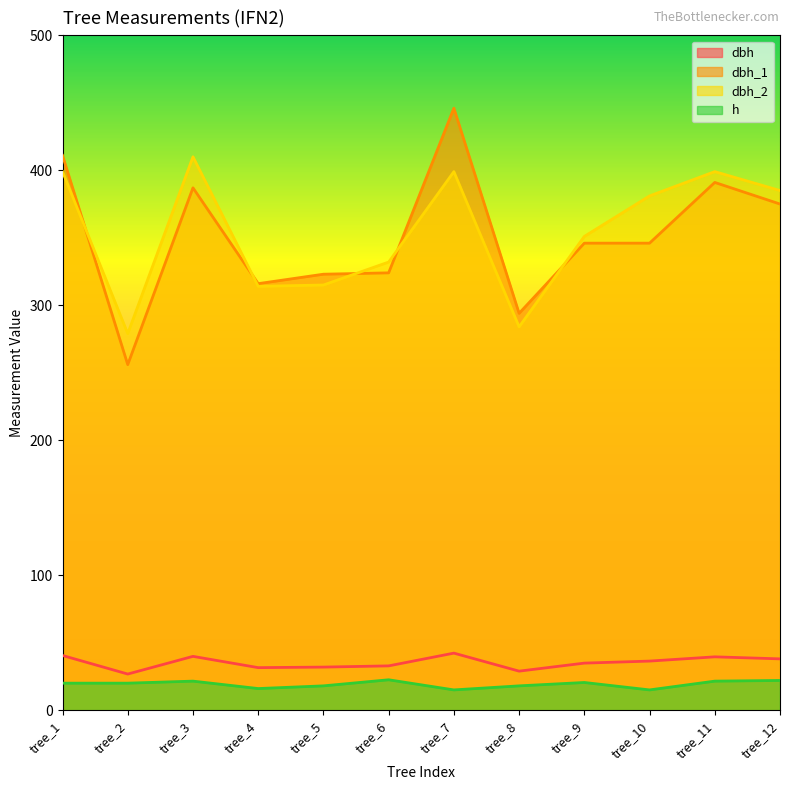

True or false: dbh_1 has a value of 396.9 at tree_8.

False